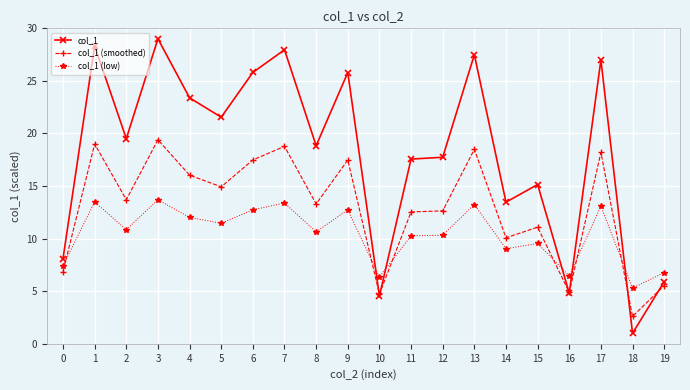

At which category is the sum across all series the highest?

3